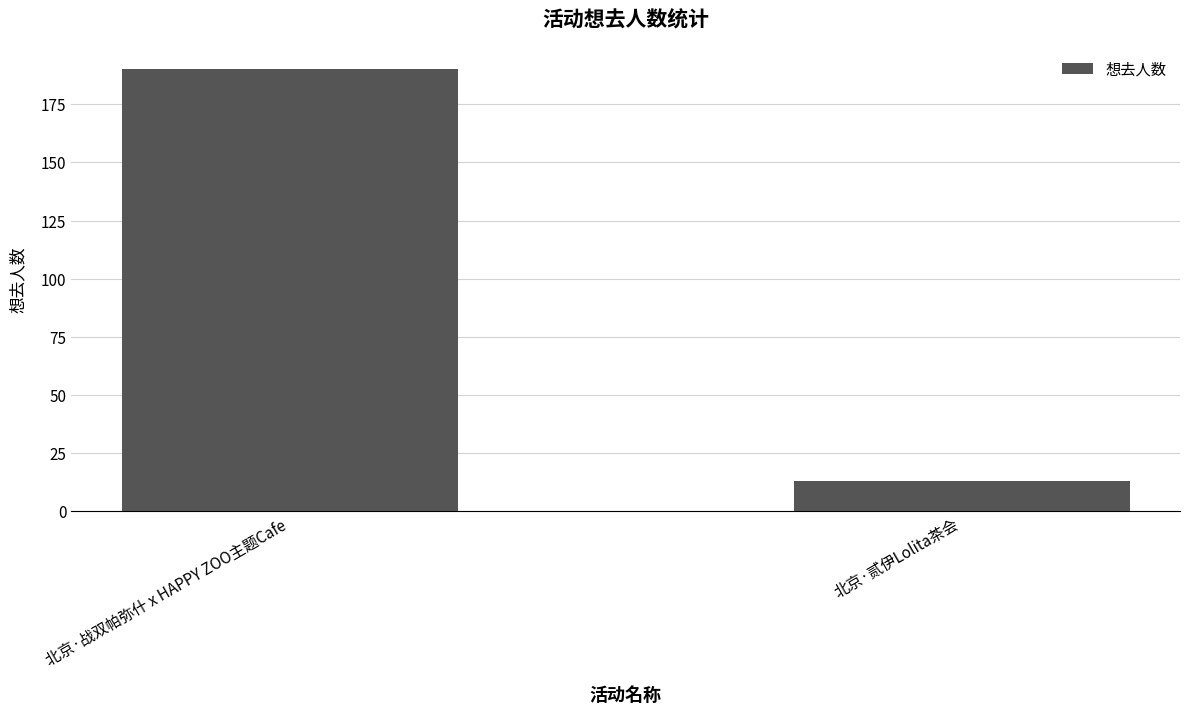

What is the change in value from 北京·战双帕弥什 x HAPPY ZOO主题Cafe to 北京·贰伊Lolita茶会?

-177